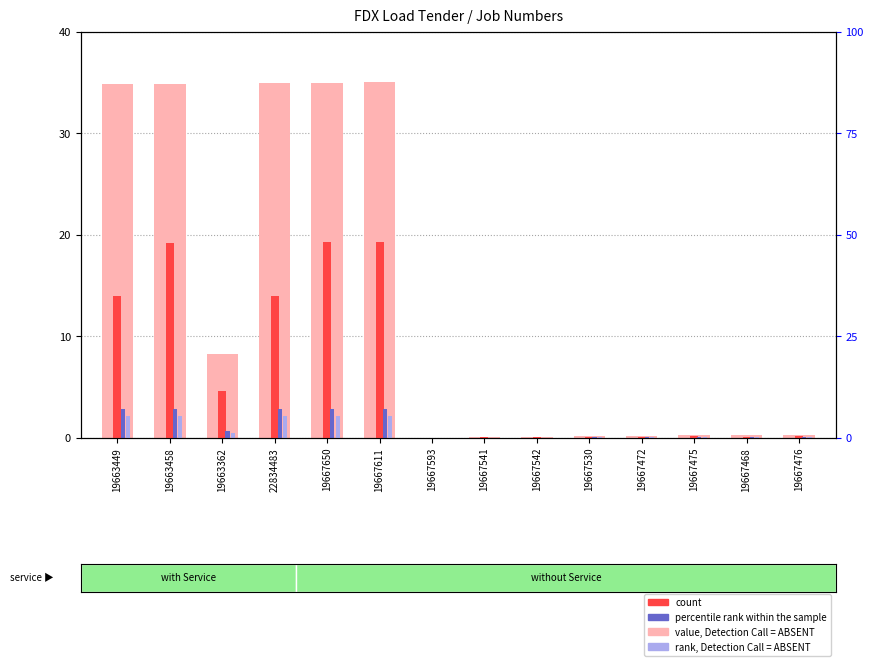

What is the maximum value for rank, Detection Call = ABSENT?

2.1